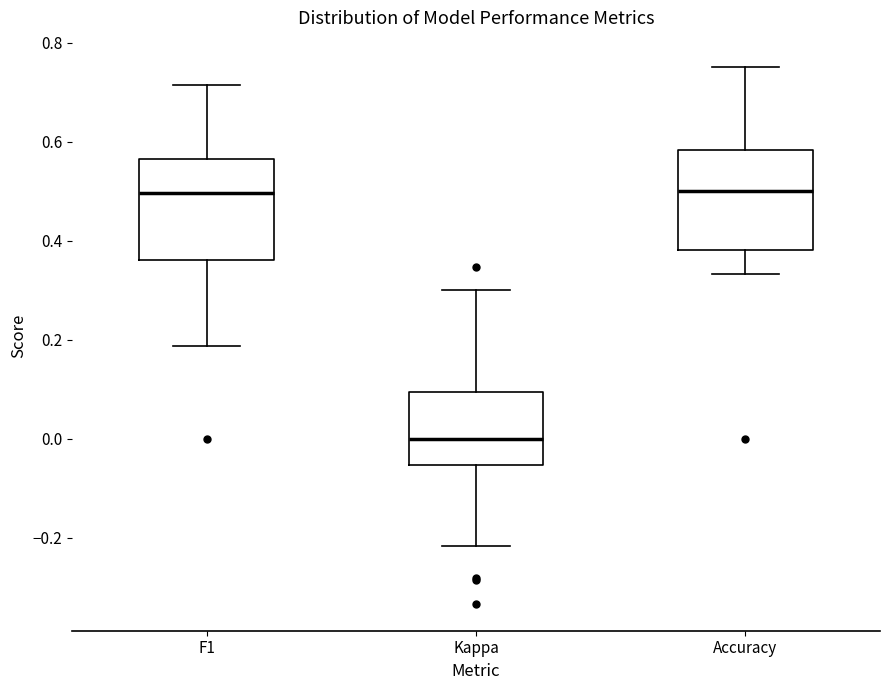

Reading left to right, transcribe this box plot: for each box, give where its median line is, the range the box spans, and where its two whiskers end, as read against the y-axis. The values are not printed on the chart, so give them approximately, as read against the axis.

F1: median 0.50, box 0.36 to 0.56, whiskers 0.18 to 0.72
Kappa: median 0.00, box -0.06 to 0.10, whiskers -0.22 to 0.30
Accuracy: median 0.50, box 0.38 to 0.58, whiskers 0.34 to 0.76